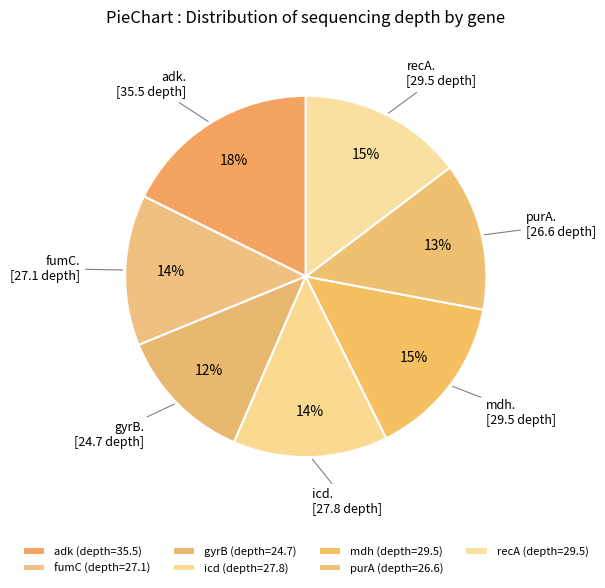

Is there any slice that represents more than half of the pie?

No